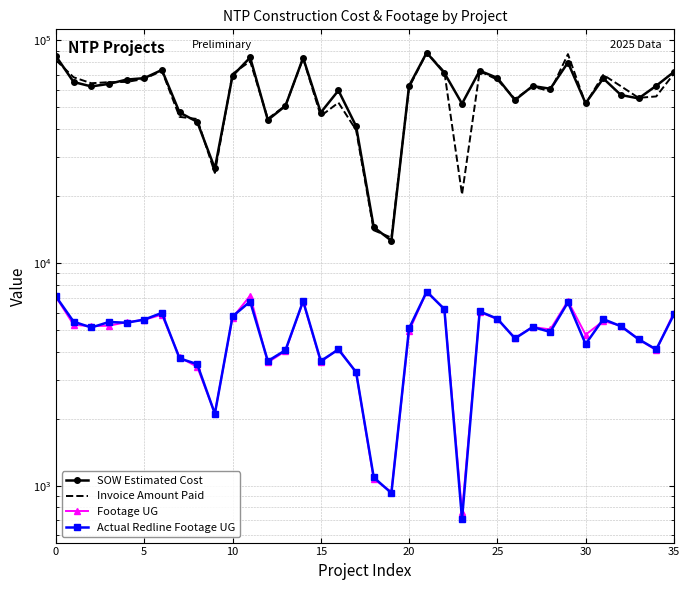

How many data points in SOW Estimated Cost are above 62460?

18